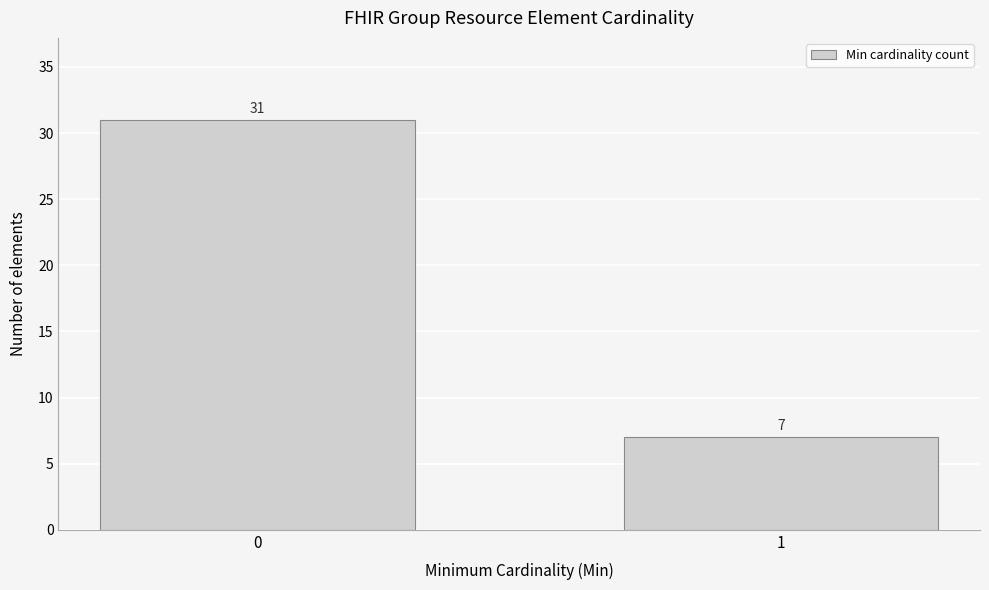

Reading left to right, extract all data points from this chart.

0=31	1=7